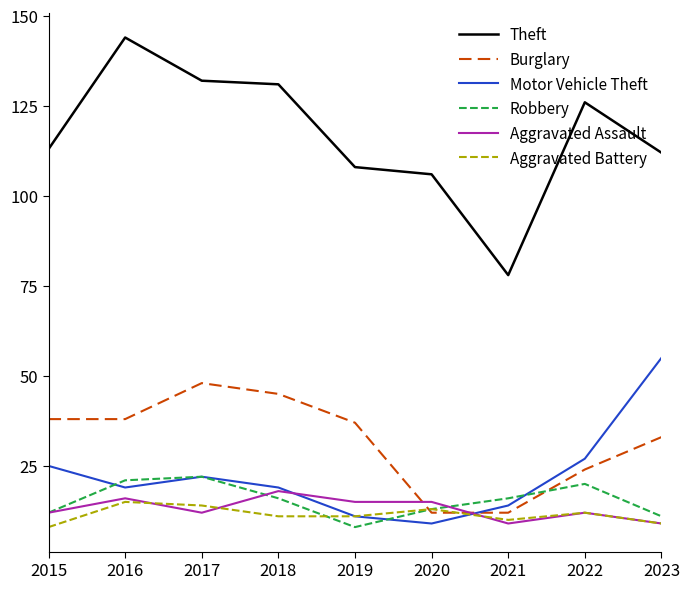

Reading right to left, list all the values displayed in this chart.

Theft: 2023=112	2022=126	2021=78	2020=106	2019=108	2018=131	2017=132	2016=144	2015=113
Burglary: 2023=33	2022=24	2021=12	2020=12	2019=37	2018=45	2017=48	2016=38	2015=38
Motor Vehicle Theft: 2023=55	2022=27	2021=14	2020=9	2019=11	2018=19	2017=22	2016=19	2015=25
Robbery: 2023=11	2022=20	2021=16	2020=13	2019=8	2018=16	2017=22	2016=21	2015=12
Aggravated Assault: 2023=9	2022=12	2021=9	2020=15	2019=15	2018=18	2017=12	2016=16	2015=12
Aggravated Battery: 2023=9	2022=12	2021=10	2020=13	2019=11	2018=11	2017=14	2016=15	2015=8